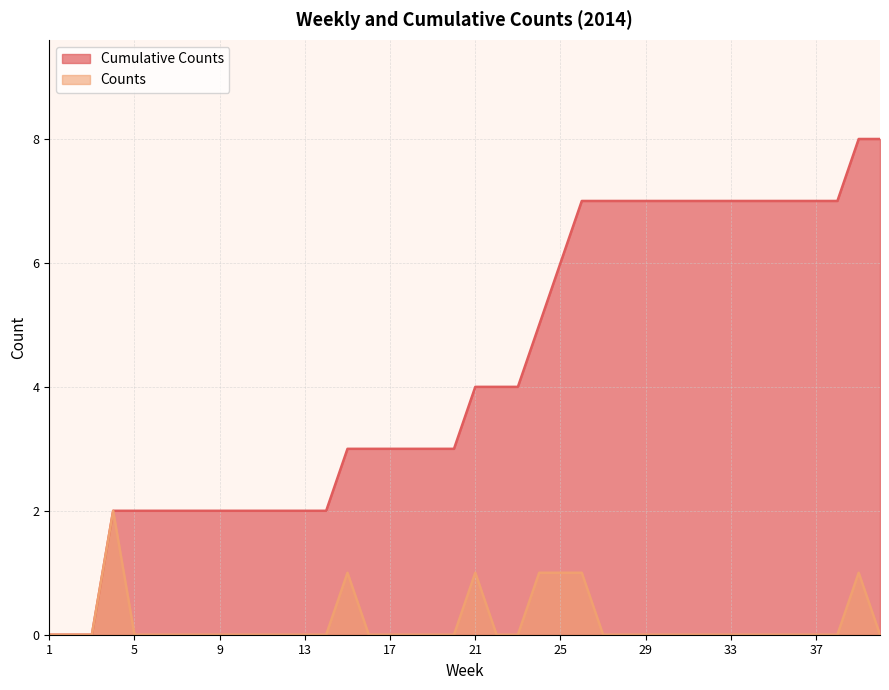

How many lines are shown in the chart?

2